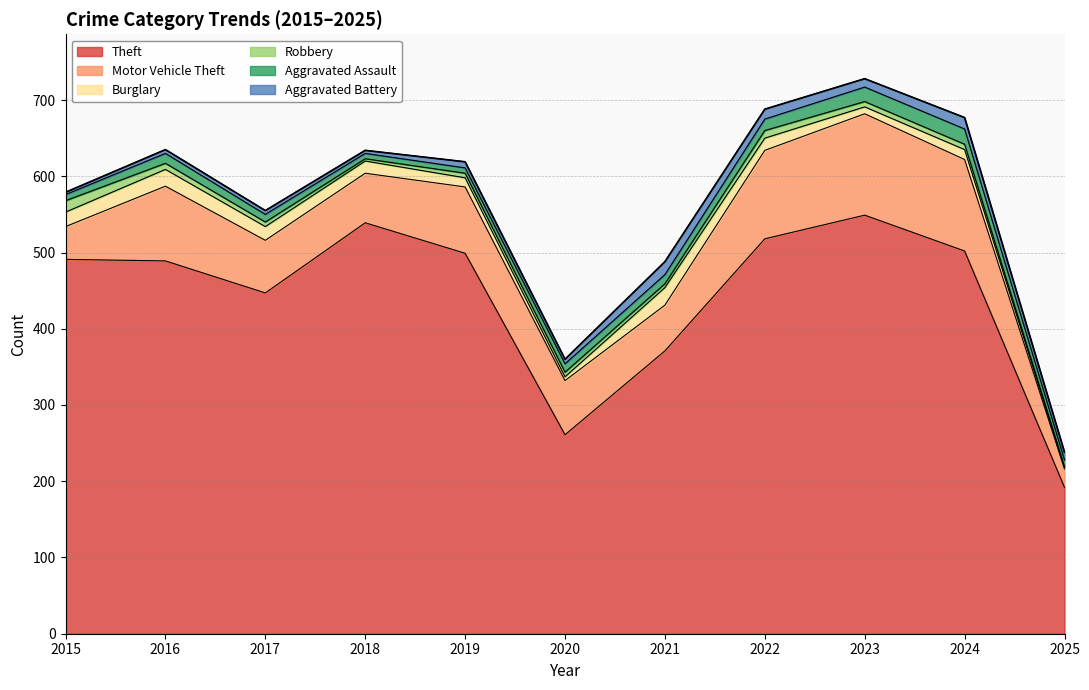

The Burglary series shows 9 at 2023. True or false?

True